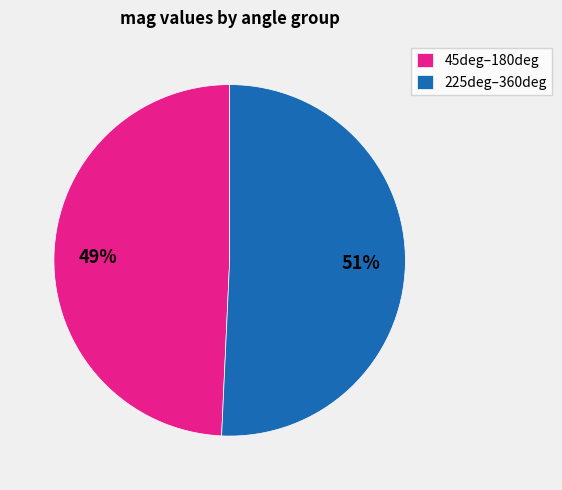

To the nearest percent, what is the combined percentage of 45deg–180deg and 225deg–360deg?

100%